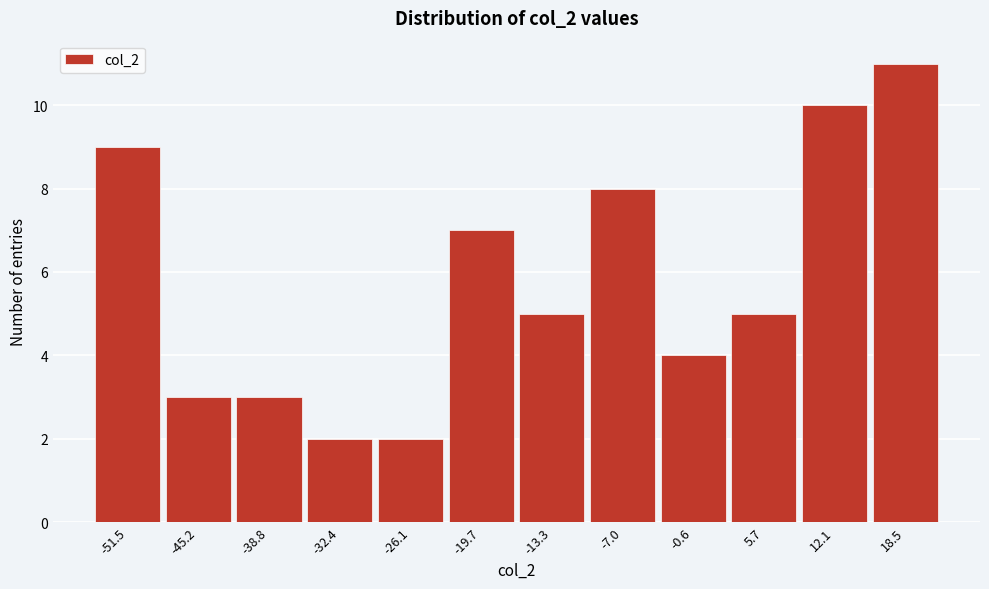

Reading right to left, what are all the values shown in this chart?

11	10	5	4	8	5	7	2	2	3	3	9